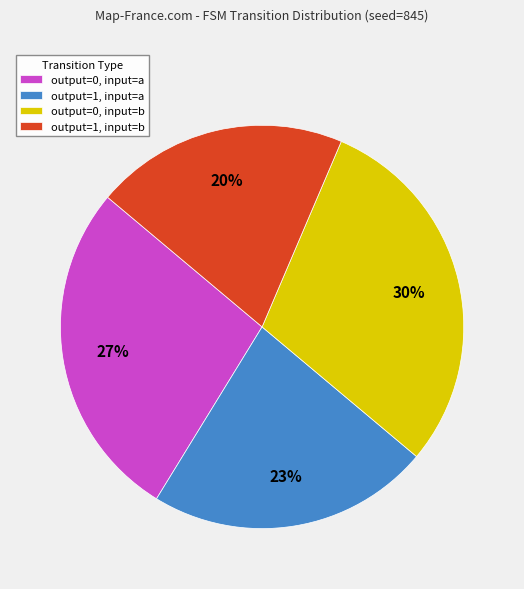

True or false: output=1, input=a accounts for 23% of the total.

True